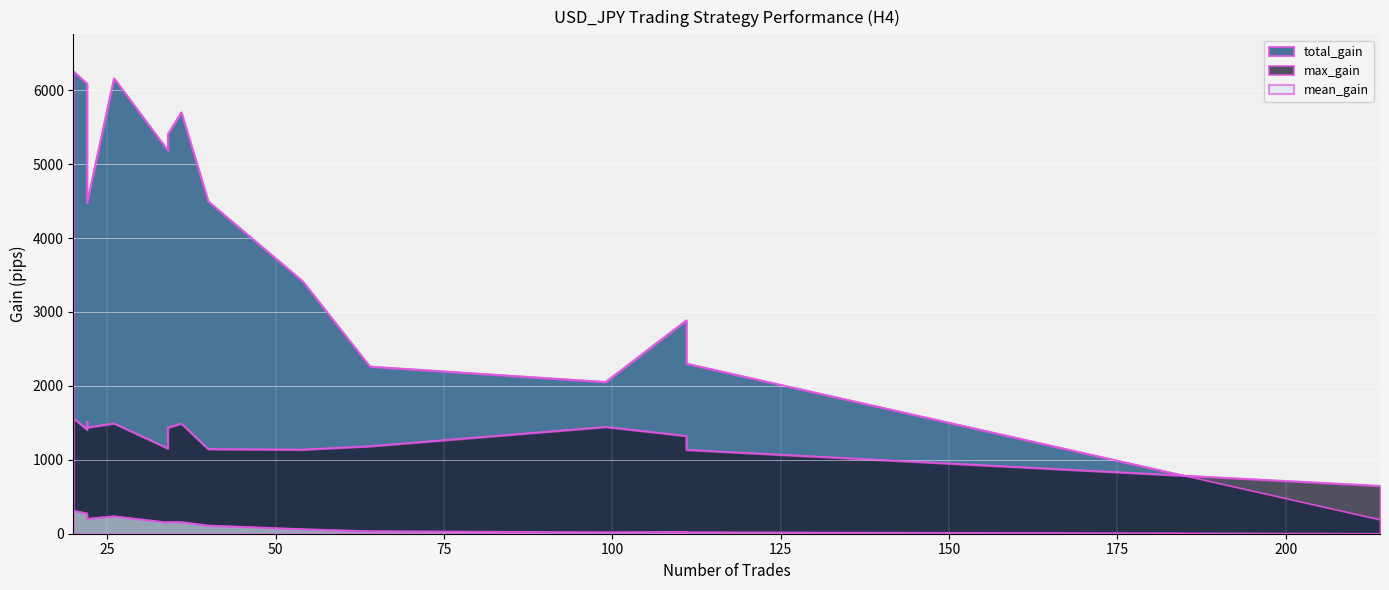

What are all the series names shown in the legend?

total_gain, max_gain, mean_gain